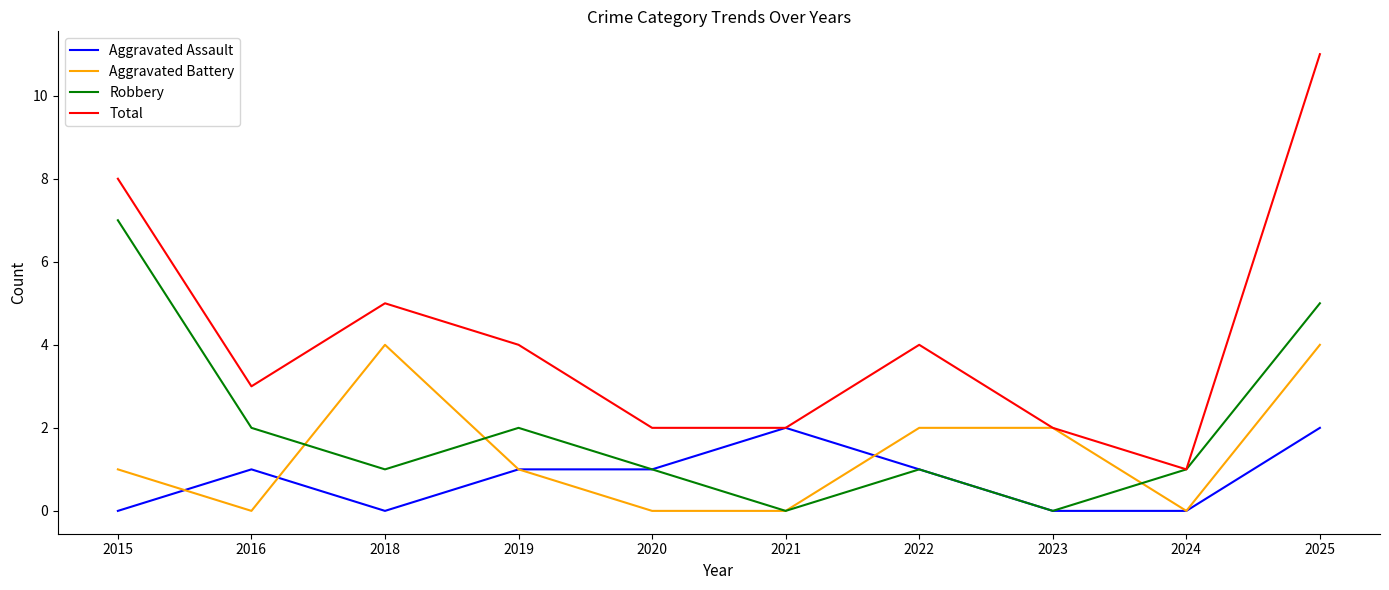

Rank the series by their average value, from lowest to highest.

Aggravated Assault, Aggravated Battery, Robbery, Total